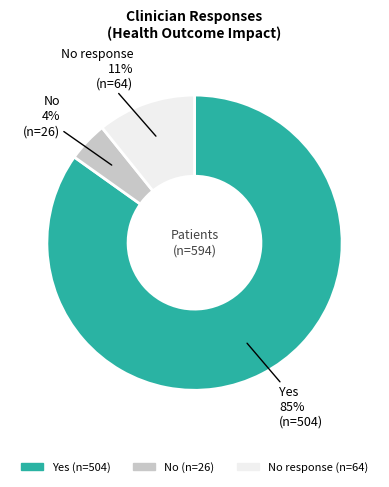

Is there a majority slice in this chart?

Yes